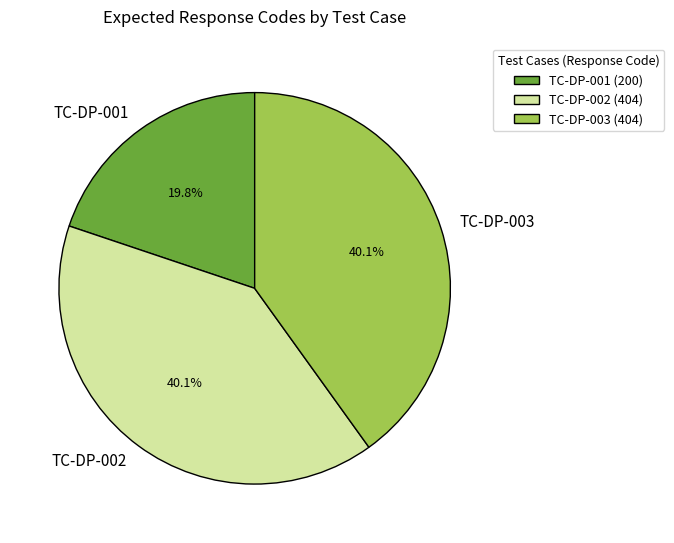

Approximately how many times larger is the value at TC-DP-002 compared to TC-DP-001?

2.0